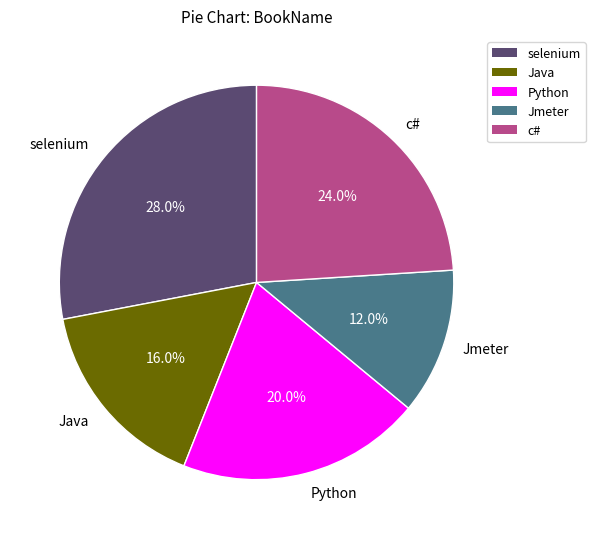

To the nearest percent, what is the difference between the Python and Java slice percentages?

4%